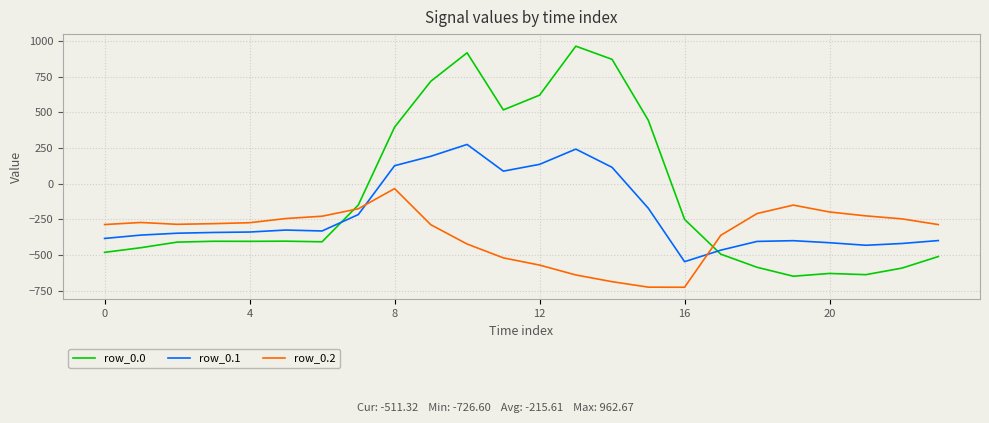

Rank the series by their maximum value, from highest to lowest.

row_0.0, row_0.1, row_0.2